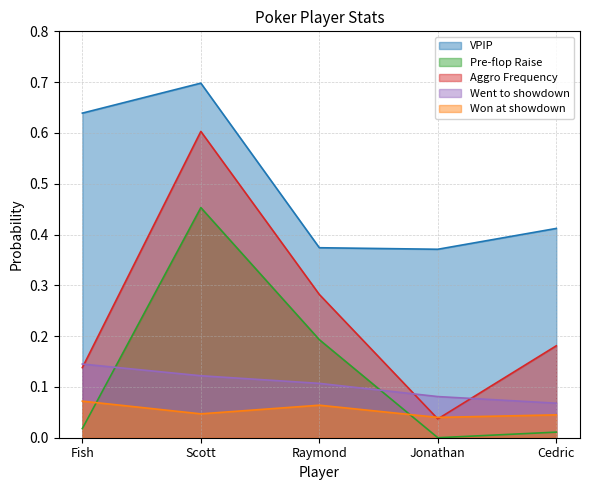

At which label does Went to showdown reach its peak?

Fish